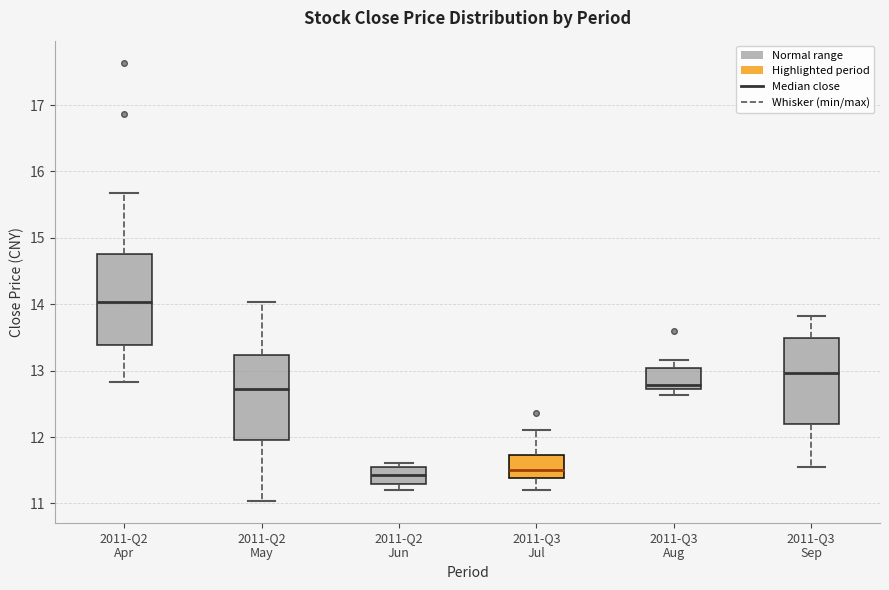

Which box has the highest median line?

2011-Q2 Apr